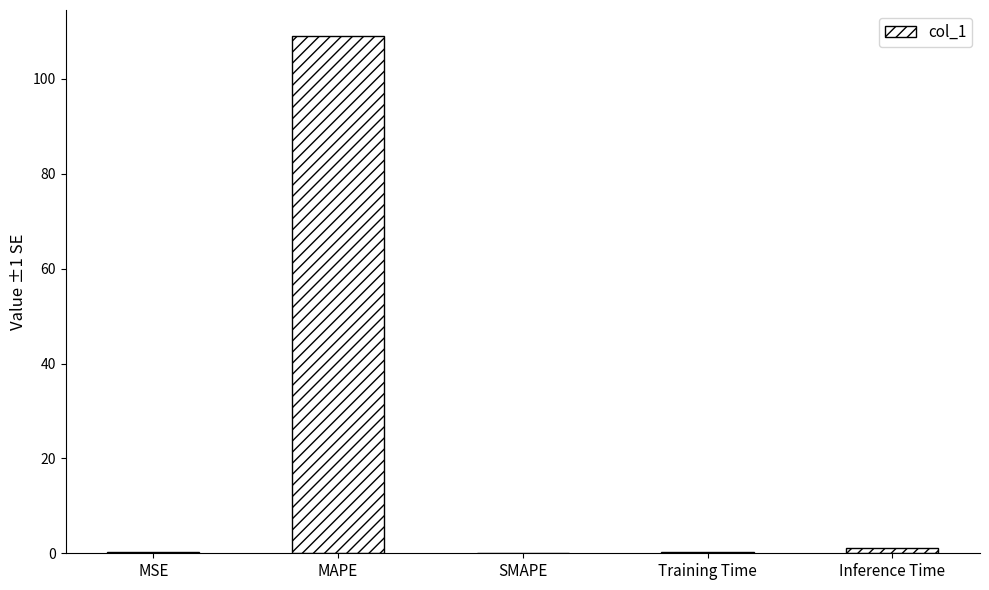

What is the average value?

22.1